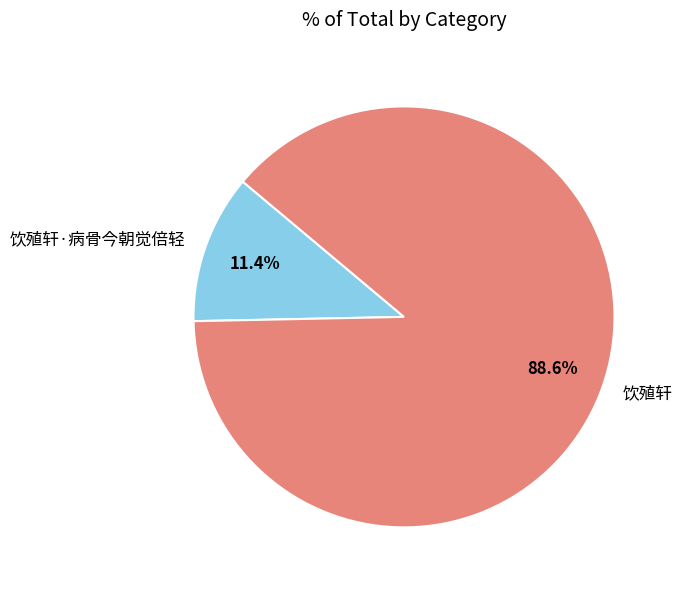

Which has a higher value, 饮殖轩·病骨今朝觉倍轻 or 饮殖轩?

饮殖轩